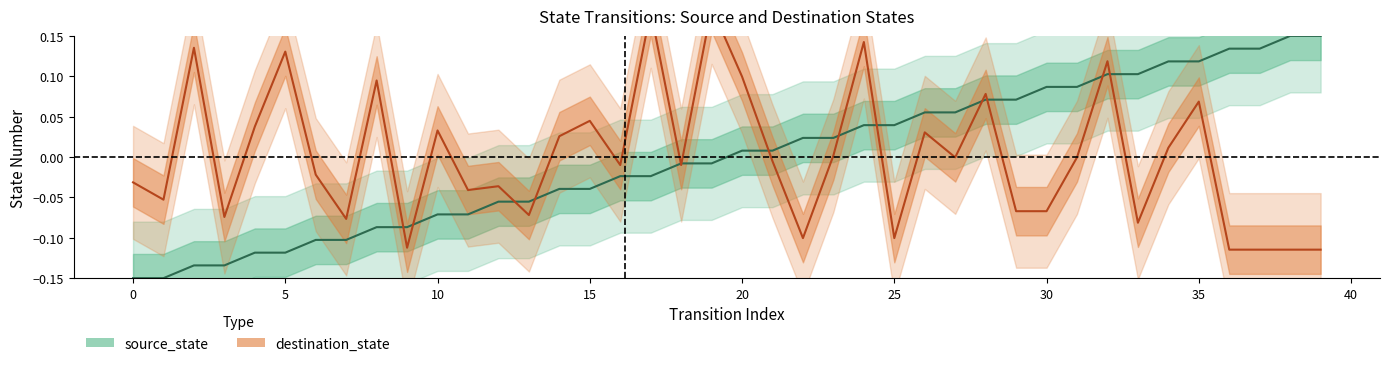

The source_state series shows 0.0 at 23. True or false?

False